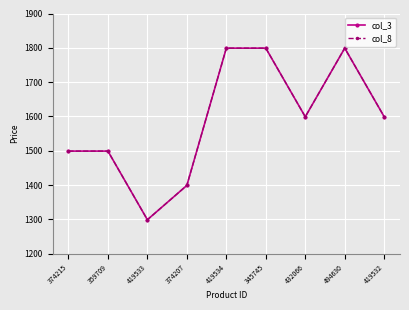

How many lines are shown in the chart?

2